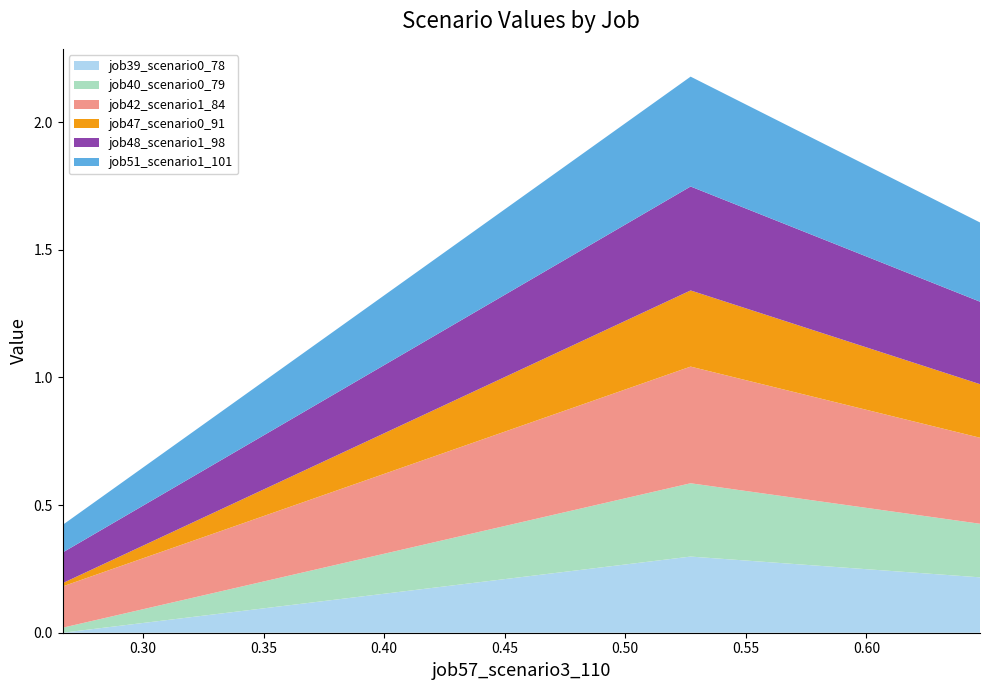

Reading left to right, extract all data points from this chart.

job39_scenario0_78: 0.0	0.3	0.2
job40_scenario0_79: 0.0	0.3	0.2
job42_scenario1_84: 0.2	0.5	0.3
job47_scenario0_91: 0.0	0.3	0.2
job48_scenario1_98: 0.1	0.4	0.3
job51_scenario1_101: 0.1	0.4	0.3